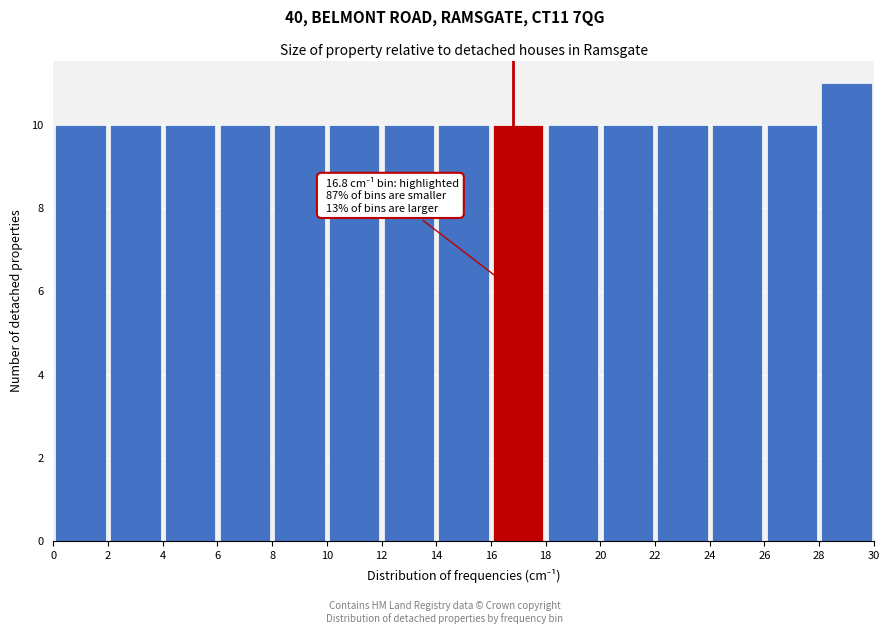

Which range on the x-axis has the tallest bar?

28 to 30